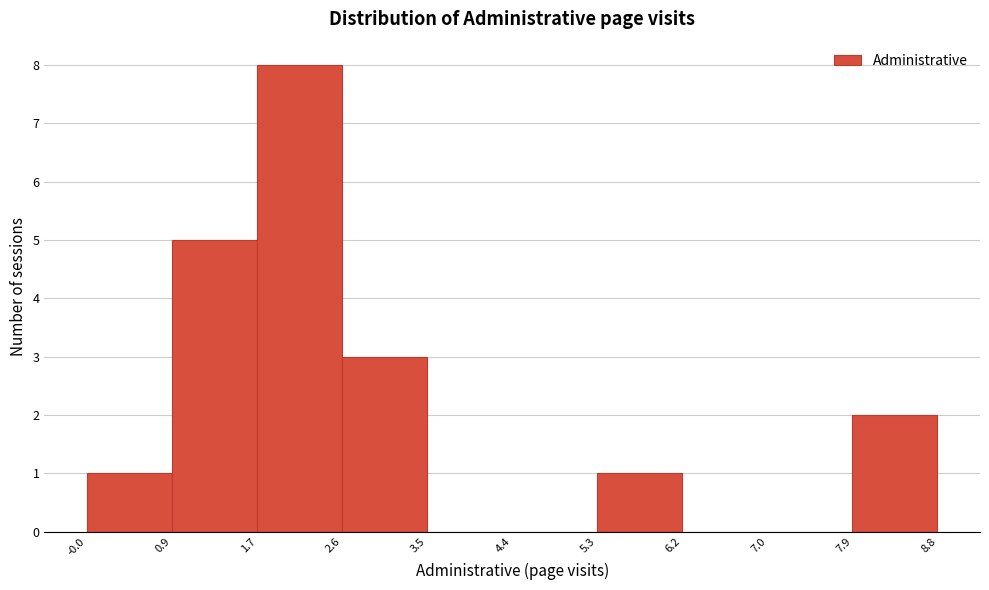

How tall is the bar that spans 0.9 to 1.7 on the x-axis? The values are not printed on the chart, so give them approximately, as read against the axis.

5